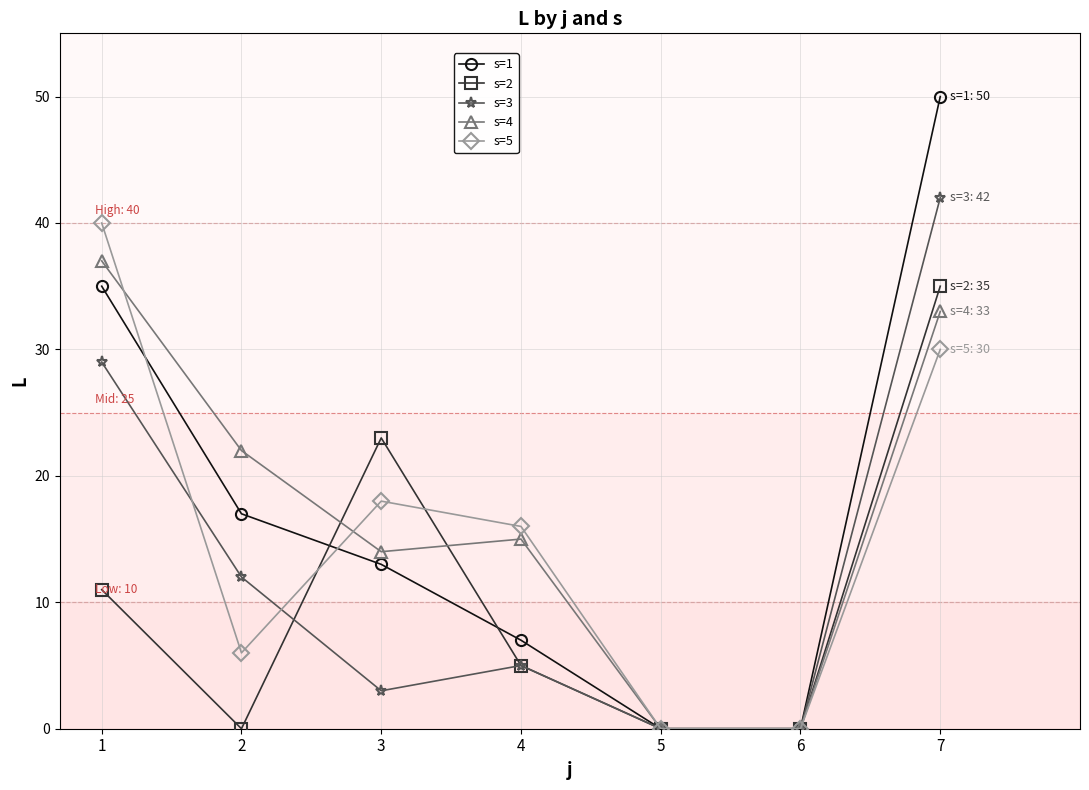

How many lines are shown in the chart?

5